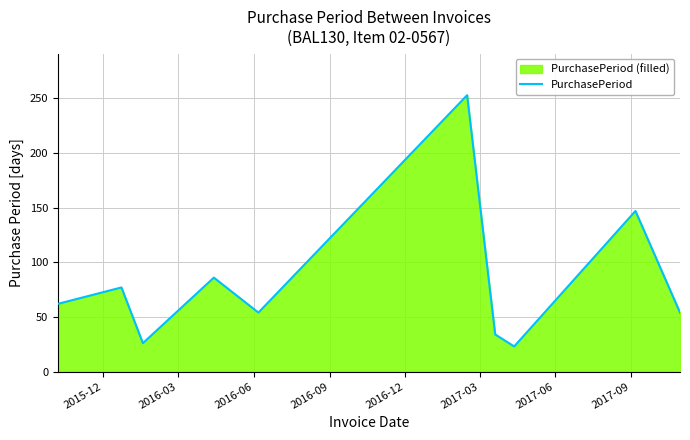

What is the minimum value shown in the chart?

23